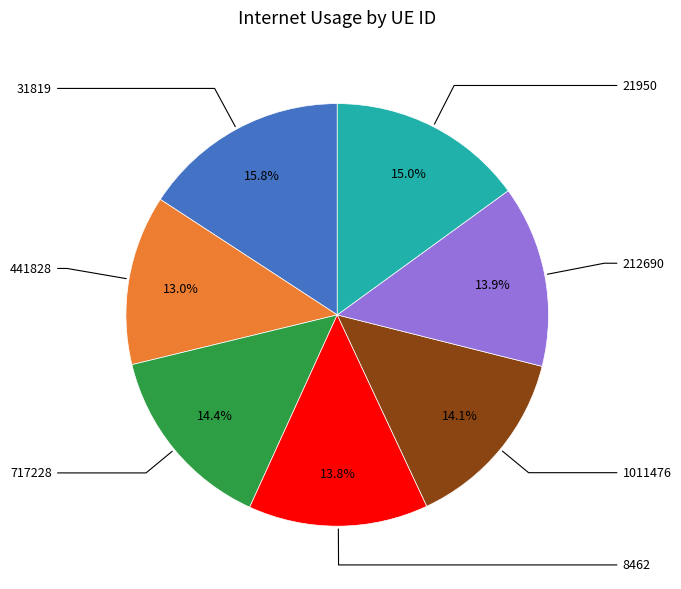

Does any single category account for the majority?

No